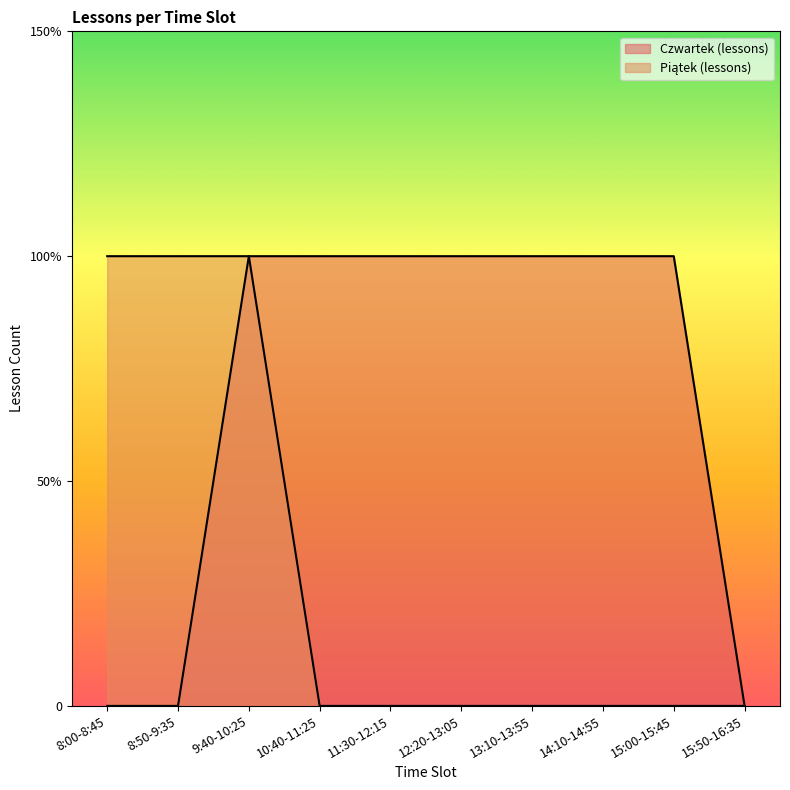

At 9:40-10:25, list the series in order from smallest to largest.

Czwartek (lessons), Piątek (lessons)